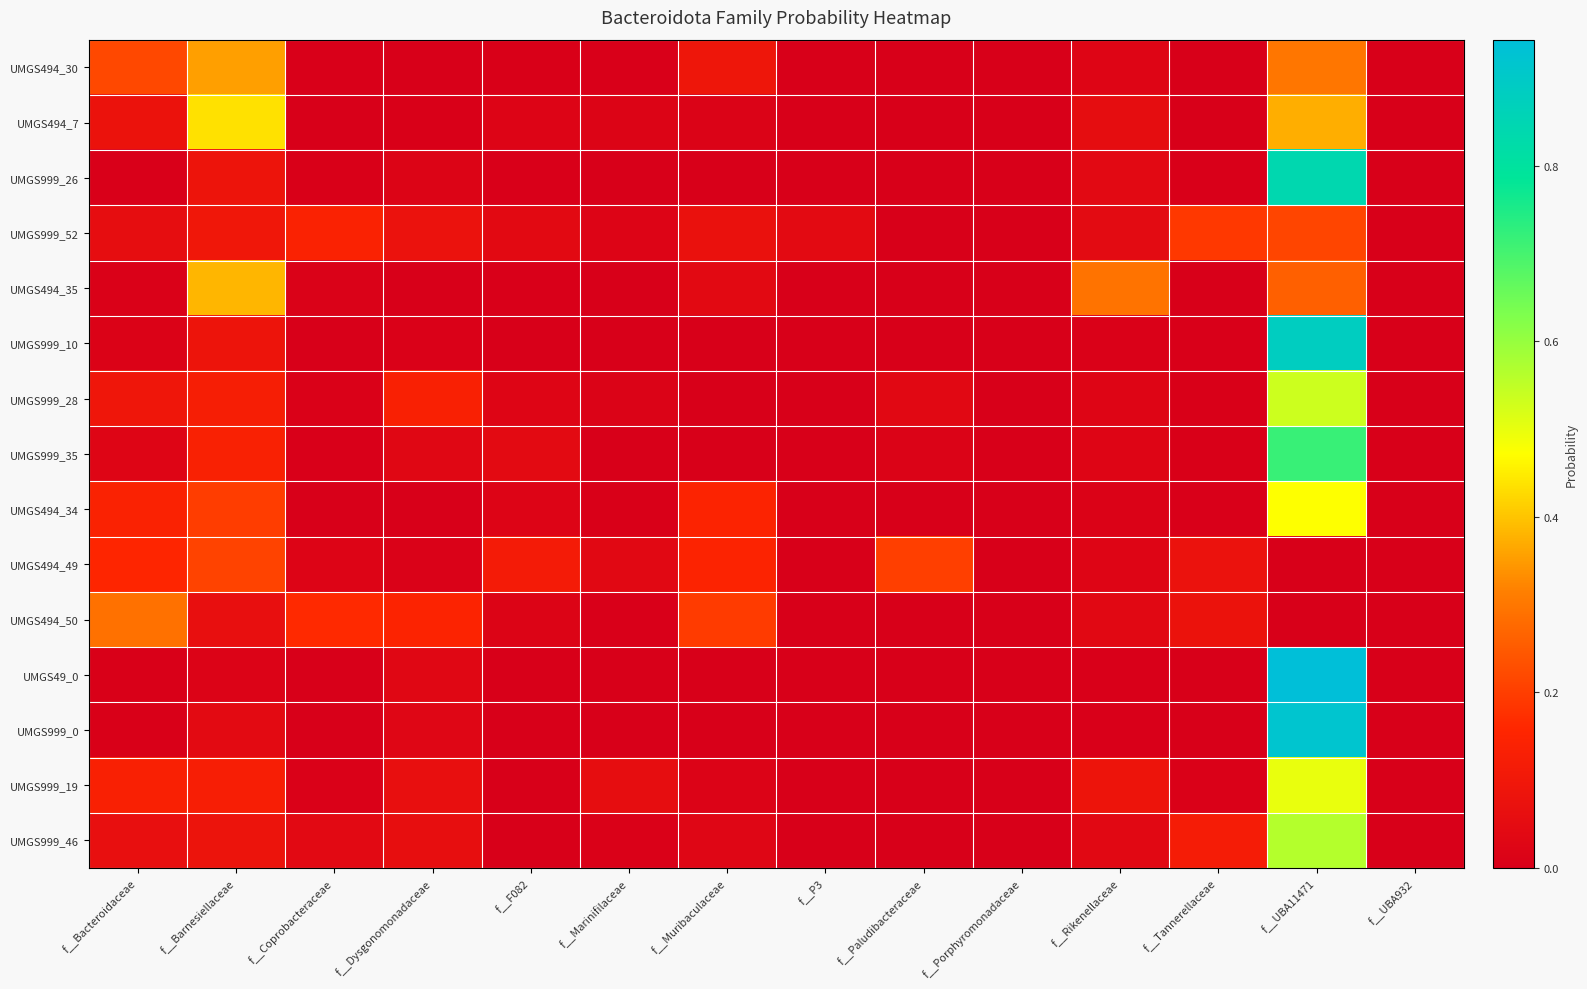

Reading right to left, list all the values displayed in this chart.

UMGS494_30: f__UBA932=0.0	f__UBA11471=0.3	f__Tannerellaceae=0.0	f__Rikenellaceae=0.0	f__Porphyromonadaceae=0.0	f__Paludibacteraceae=0.0	f__P3=0.0	f__Muribaculaceae=0.1	f__Marinifilaceae=0.0	f__F082=0.0	f__Dysgonomonadaceae=0.0	f__Coprobacteraceae=0.0	f__Barnesiellaceae=0.4	f__Bacteroidaceae=0.2
UMGS494_7: f__UBA932=0.0	f__UBA11471=0.4	f__Tannerellaceae=0.0	f__Rikenellaceae=0.1	f__Porphyromonadaceae=0.0	f__Paludibacteraceae=0.0	f__P3=0.0	f__Muribaculaceae=0.0	f__Marinifilaceae=0.0	f__F082=0.0	f__Dysgonomonadaceae=0.0	f__Coprobacteraceae=0.0	f__Barnesiellaceae=0.4	f__Bacteroidaceae=0.1
UMGS999_26: f__UBA932=0.0	f__UBA11471=0.8	f__Tannerellaceae=0.0	f__Rikenellaceae=0.0	f__Porphyromonadaceae=0.0	f__Paludibacteraceae=0.0	f__P3=0.0	f__Muribaculaceae=0.0	f__Marinifilaceae=0.0	f__F082=0.0	f__Dysgonomonadaceae=0.0	f__Coprobacteraceae=0.0	f__Barnesiellaceae=0.1	f__Bacteroidaceae=0.0
UMGS999_52: f__UBA932=0.0	f__UBA11471=0.2	f__Tannerellaceae=0.2	f__Rikenellaceae=0.0	f__Porphyromonadaceae=0.0	f__Paludibacteraceae=0.0	f__P3=0.0	f__Muribaculaceae=0.1	f__Marinifilaceae=0.0	f__F082=0.0	f__Dysgonomonadaceae=0.1	f__Coprobacteraceae=0.1	f__Barnesiellaceae=0.1	f__Bacteroidaceae=0.1
UMGS494_35: f__UBA932=0.0	f__UBA11471=0.3	f__Tannerellaceae=0.0	f__Rikenellaceae=0.3	f__Porphyromonadaceae=0.0	f__Paludibacteraceae=0.0	f__P3=0.0	f__Muribaculaceae=0.0	f__Marinifilaceae=0.0	f__F082=0.0	f__Dysgonomonadaceae=0.0	f__Coprobacteraceae=0.0	f__Barnesiellaceae=0.4	f__Bacteroidaceae=0.0
UMGS999_10: f__UBA932=0.0	f__UBA11471=0.9	f__Tannerellaceae=0.0	f__Rikenellaceae=0.0	f__Porphyromonadaceae=0.0	f__Paludibacteraceae=0.0	f__P3=0.0	f__Muribaculaceae=0.0	f__Marinifilaceae=0.0	f__F082=0.0	f__Dysgonomonadaceae=0.0	f__Coprobacteraceae=0.0	f__Barnesiellaceae=0.1	f__Bacteroidaceae=0.0
UMGS999_28: f__UBA932=0.0	f__UBA11471=0.5	f__Tannerellaceae=0.0	f__Rikenellaceae=0.0	f__Porphyromonadaceae=0.0	f__Paludibacteraceae=0.0	f__P3=0.0	f__Muribaculaceae=0.0	f__Marinifilaceae=0.0	f__F082=0.0	f__Dysgonomonadaceae=0.1	f__Coprobacteraceae=0.0	f__Barnesiellaceae=0.1	f__Bacteroidaceae=0.1
UMGS999_35: f__UBA932=0.0	f__UBA11471=0.7	f__Tannerellaceae=0.0	f__Rikenellaceae=0.0	f__Porphyromonadaceae=0.0	f__Paludibacteraceae=0.0	f__P3=0.0	f__Muribaculaceae=0.0	f__Marinifilaceae=0.0	f__F082=0.0	f__Dysgonomonadaceae=0.0	f__Coprobacteraceae=0.0	f__Barnesiellaceae=0.1	f__Bacteroidaceae=0.0
UMGS494_34: f__UBA932=0.0	f__UBA11471=0.5	f__Tannerellaceae=0.0	f__Rikenellaceae=0.0	f__Porphyromonadaceae=0.0	f__Paludibacteraceae=0.0	f__P3=0.0	f__Muribaculaceae=0.1	f__Marinifilaceae=0.0	f__F082=0.0	f__Dysgonomonadaceae=0.0	f__Coprobacteraceae=0.0	f__Barnesiellaceae=0.2	f__Bacteroidaceae=0.1
UMGS494_49: f__UBA932=0.0	f__UBA11471=0.0	f__Tannerellaceae=0.1	f__Rikenellaceae=0.0	f__Porphyromonadaceae=0.0	f__Paludibacteraceae=0.2	f__P3=0.0	f__Muribaculaceae=0.1	f__Marinifilaceae=0.0	f__F082=0.1	f__Dysgonomonadaceae=0.0	f__Coprobacteraceae=0.0	f__Barnesiellaceae=0.2	f__Bacteroidaceae=0.2
UMGS494_50: f__UBA932=0.0	f__UBA11471=0.0	f__Tannerellaceae=0.1	f__Rikenellaceae=0.0	f__Porphyromonadaceae=0.0	f__Paludibacteraceae=0.0	f__P3=0.0	f__Muribaculaceae=0.2	f__Marinifilaceae=0.0	f__F082=0.0	f__Dysgonomonadaceae=0.1	f__Coprobacteraceae=0.2	f__Barnesiellaceae=0.1	f__Bacteroidaceae=0.3
UMGS49_0: f__UBA932=0.0	f__UBA11471=0.9	f__Tannerellaceae=0.0	f__Rikenellaceae=0.0	f__Porphyromonadaceae=0.0	f__Paludibacteraceae=0.0	f__P3=0.0	f__Muribaculaceae=0.0	f__Marinifilaceae=0.0	f__F082=0.0	f__Dysgonomonadaceae=0.0	f__Coprobacteraceae=0.0	f__Barnesiellaceae=0.0	f__Bacteroidaceae=0.0
UMGS999_0: f__UBA932=0.0	f__UBA11471=0.9	f__Tannerellaceae=0.0	f__Rikenellaceae=0.0	f__Porphyromonadaceae=0.0	f__Paludibacteraceae=0.0	f__P3=0.0	f__Muribaculaceae=0.0	f__Marinifilaceae=0.0	f__F082=0.0	f__Dysgonomonadaceae=0.0	f__Coprobacteraceae=0.0	f__Barnesiellaceae=0.0	f__Bacteroidaceae=0.0
UMGS999_19: f__UBA932=0.0	f__UBA11471=0.5	f__Tannerellaceae=0.0	f__Rikenellaceae=0.1	f__Porphyromonadaceae=0.0	f__Paludibacteraceae=0.0	f__P3=0.0	f__Muribaculaceae=0.0	f__Marinifilaceae=0.1	f__F082=0.0	f__Dysgonomonadaceae=0.1	f__Coprobacteraceae=0.0	f__Barnesiellaceae=0.1	f__Bacteroidaceae=0.1
UMGS999_46: f__UBA932=0.0	f__UBA11471=0.6	f__Tannerellaceae=0.1	f__Rikenellaceae=0.0	f__Porphyromonadaceae=0.0	f__Paludibacteraceae=0.0	f__P3=0.0	f__Muribaculaceae=0.0	f__Marinifilaceae=0.0	f__F082=0.0	f__Dysgonomonadaceae=0.1	f__Coprobacteraceae=0.0	f__Barnesiellaceae=0.1	f__Bacteroidaceae=0.1